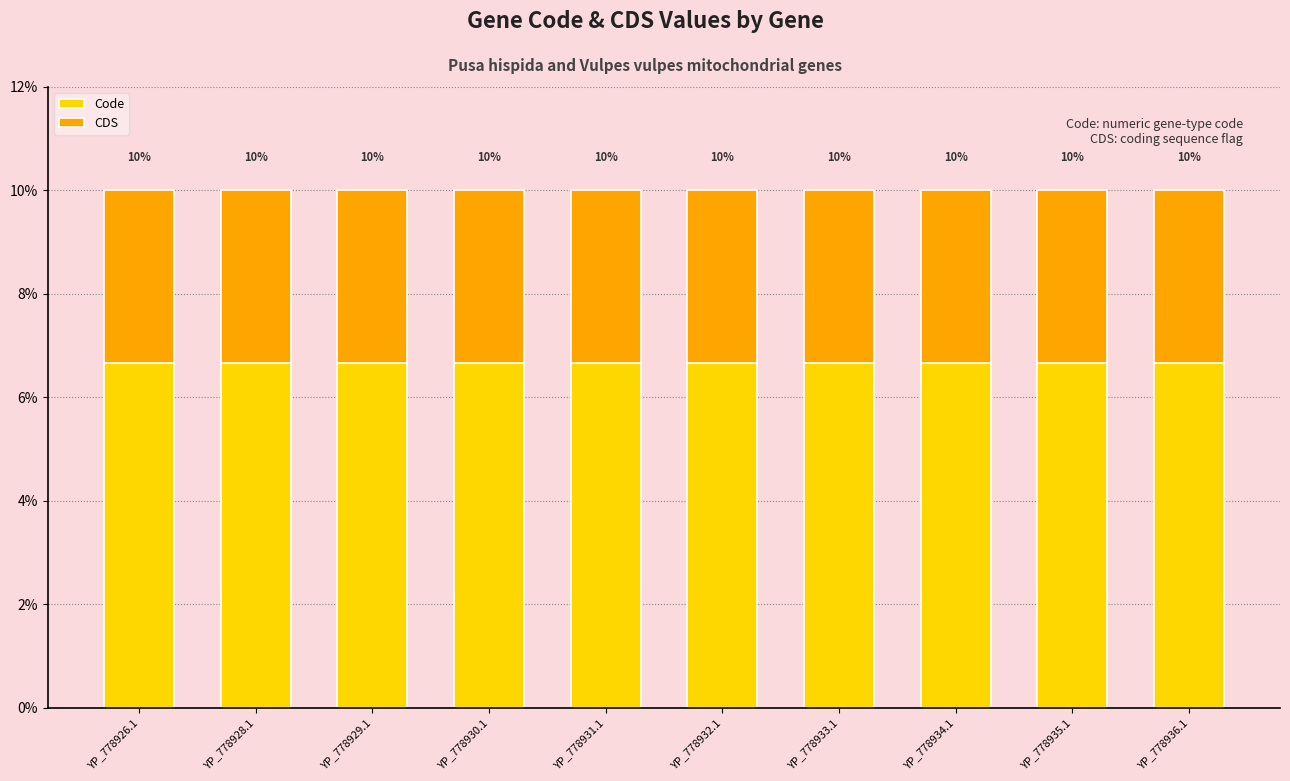

Does the chart contain any negative values?

No